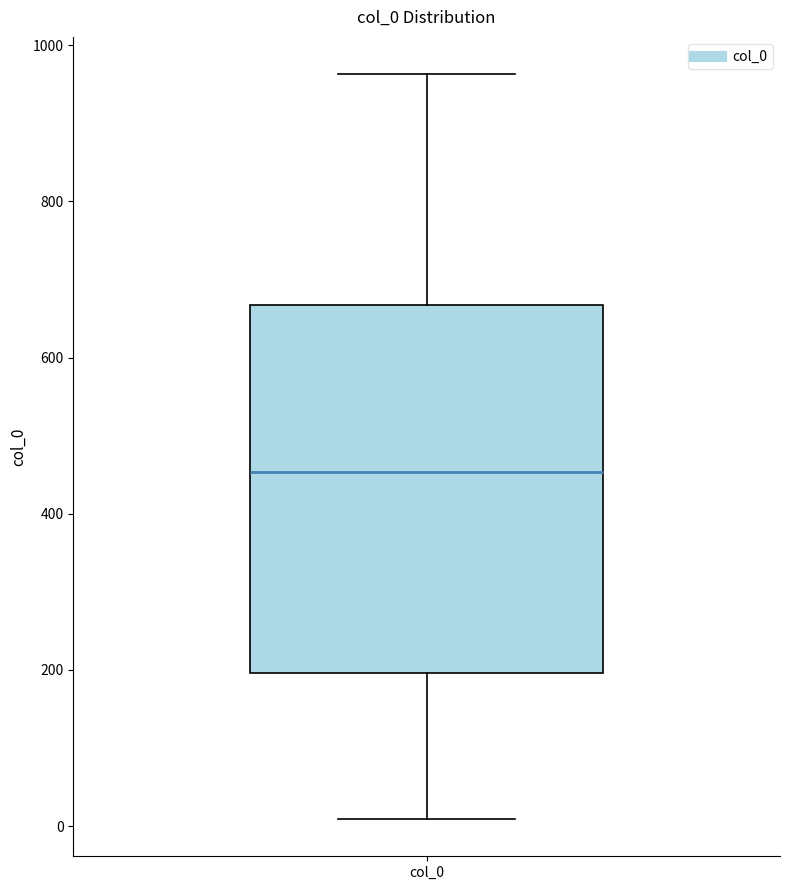

Transcribe this box plot: give where the median line is, the range the box spans, and where the two whiskers end, as read against the y-axis. The values are not printed on the chart, so give them approximately, as read against the axis.

median 460, box 200 to 660, whiskers 0 to 960